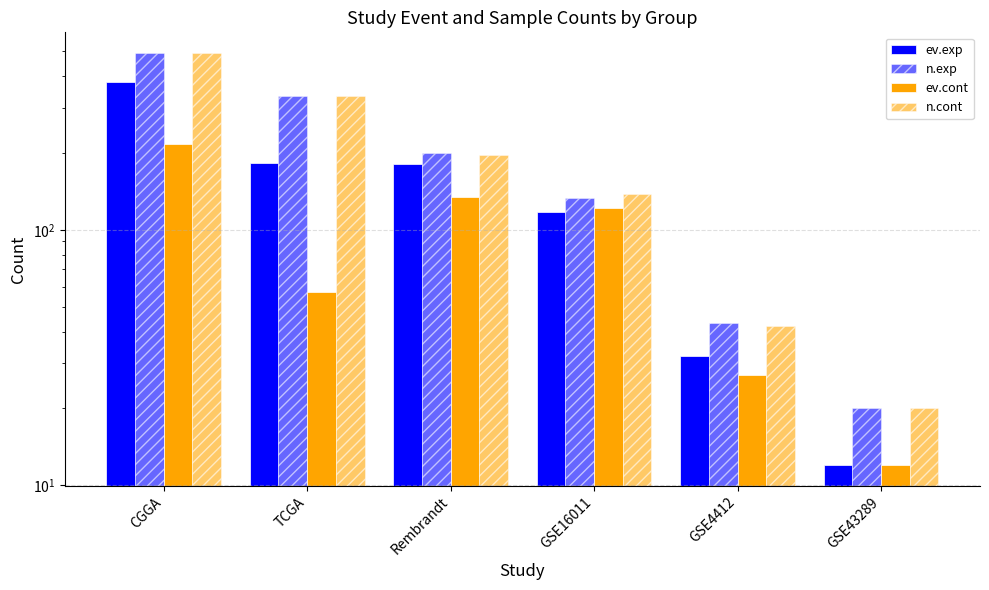

Reading right to left, list all the values displayed in this chart.

ev.exp: 12	32	117	181	182	380
n.exp: 20	43	133	200	334	492
ev.cont: 12	27	122	134	57	216
n.cont: 20	42	138	197	333	491